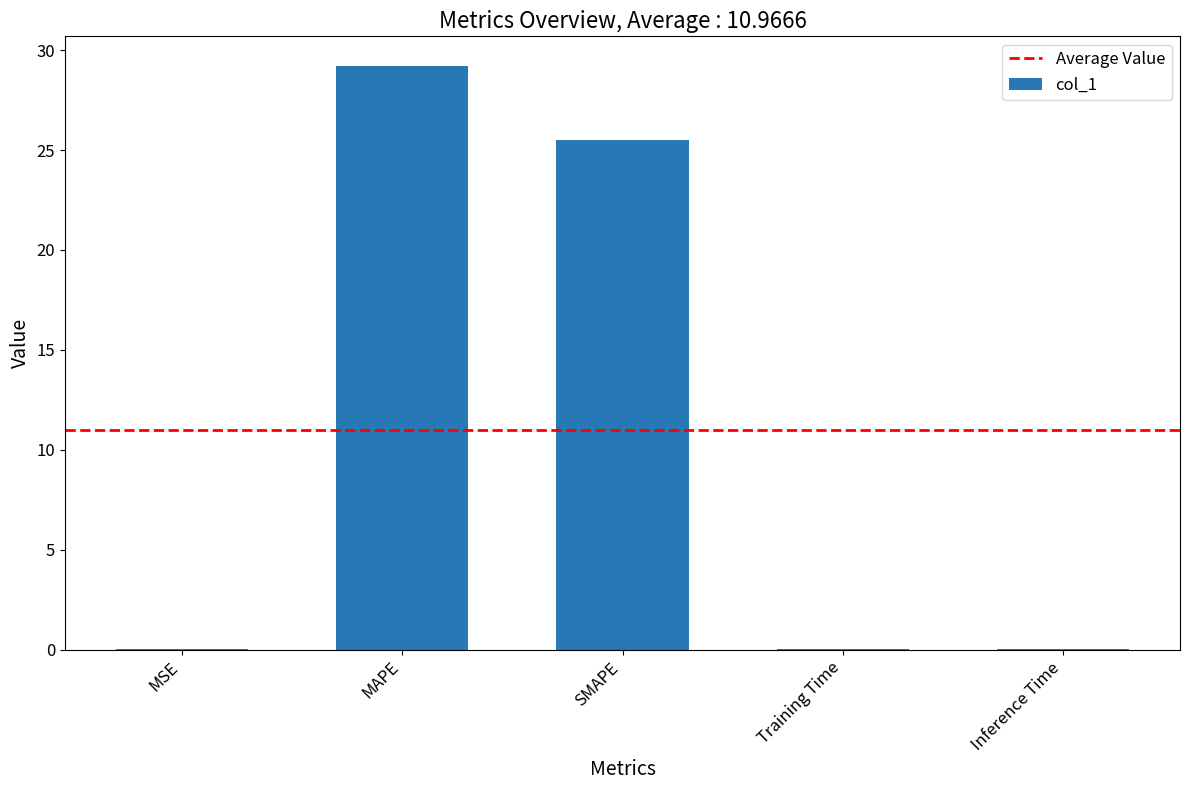

At which category does the chart reach its peak across all series?

MAPE